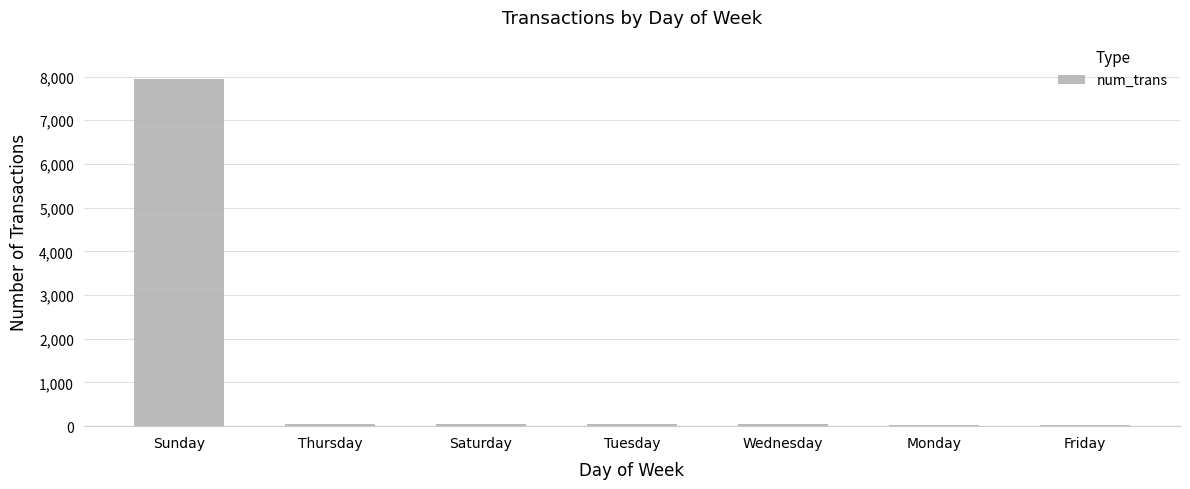

What is the label of the 3rd bar from the left?

Saturday